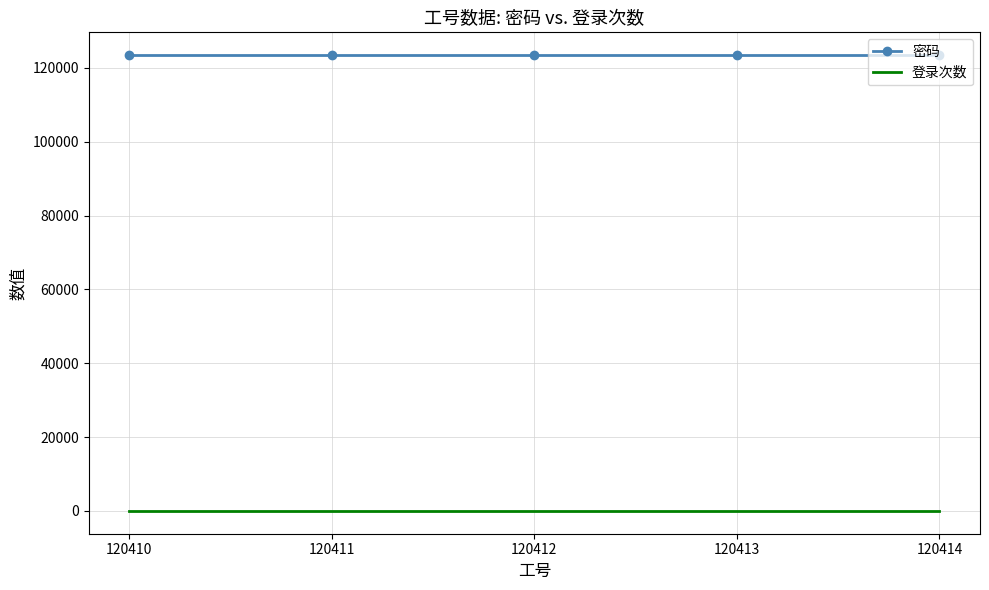

True or false: 密码 and 登录次数 intersect in this chart.

False